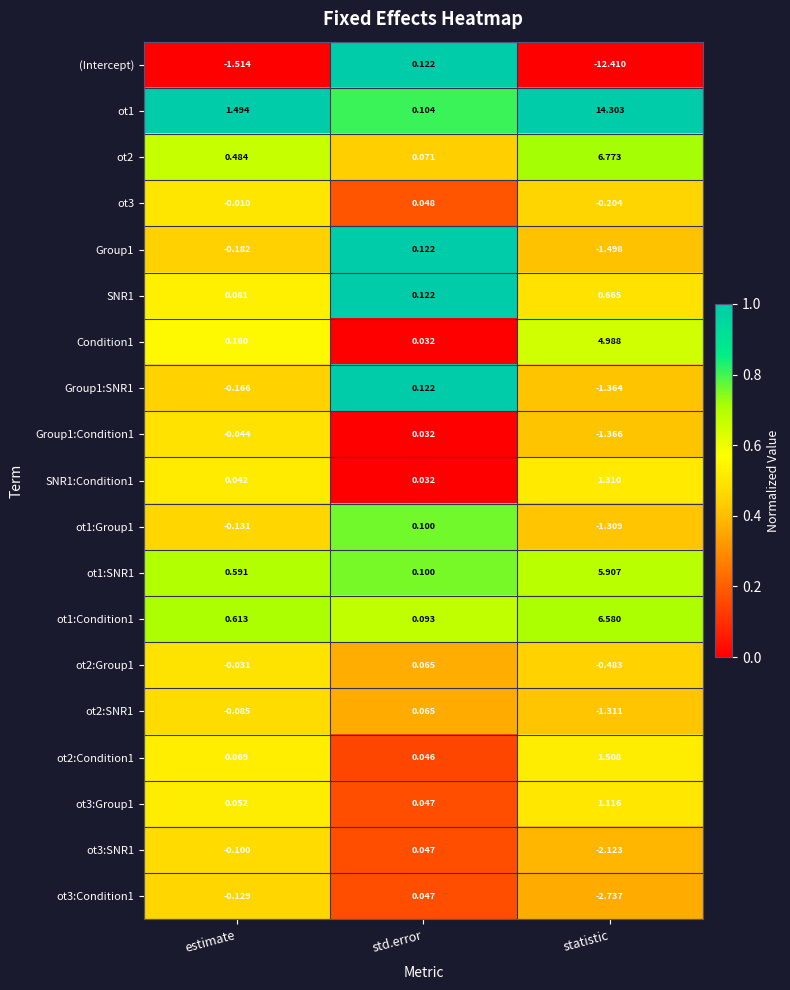

At which label does ot1:Condition1 reach its minimum?

std.error